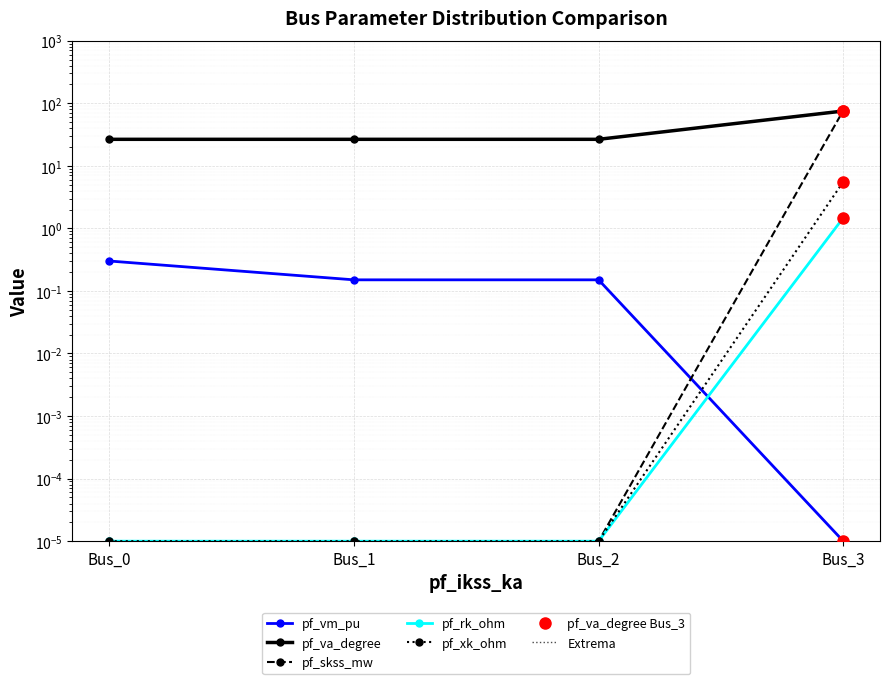

Is it true that pf_xk_ohm equals 0.0 at Bus_0?

False